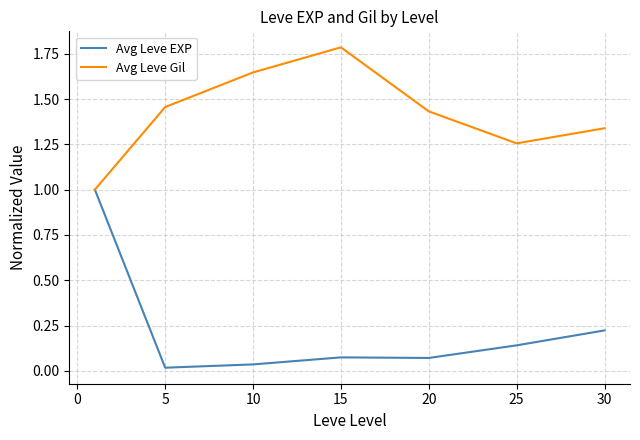

List the series in order of their overall mean, lowest first.

Avg Leve EXP, Avg Leve Gil